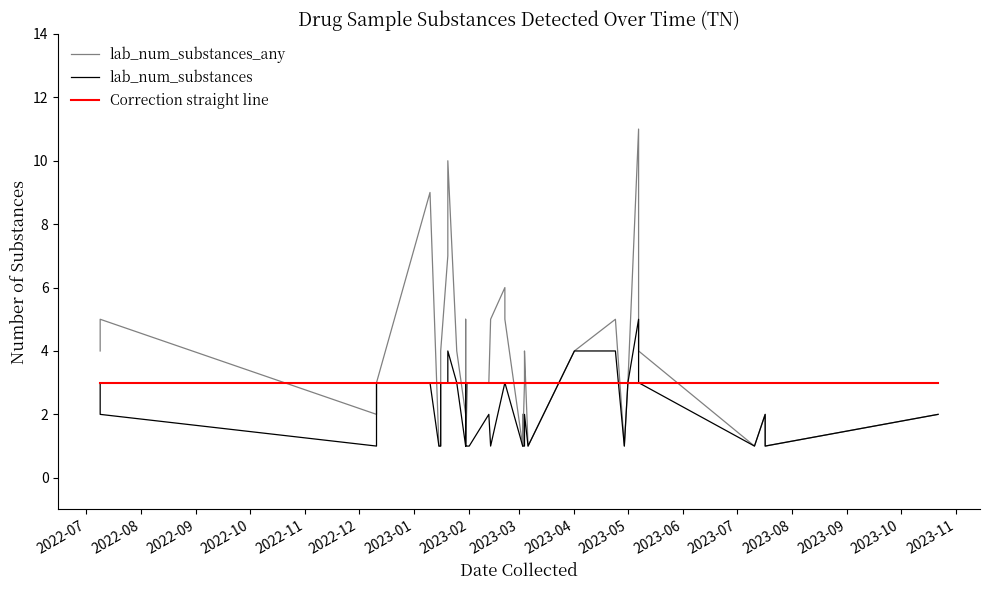

How many distinct data groups are displayed?

3